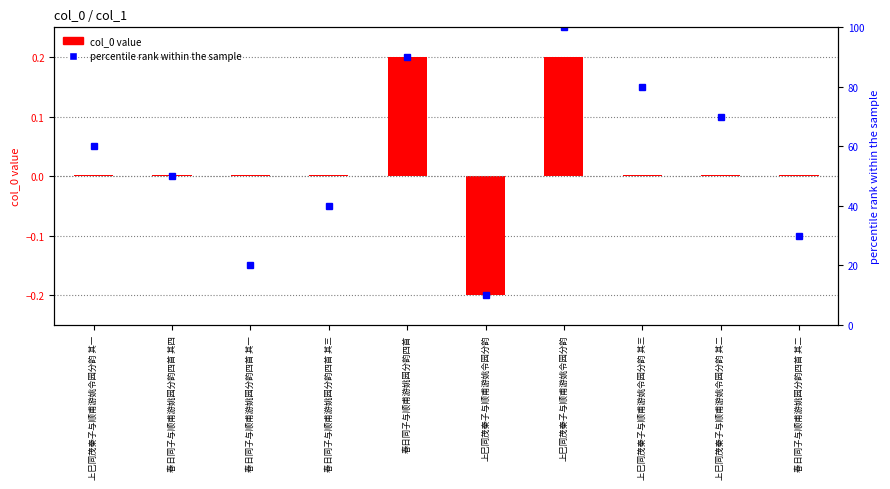

Count the number of categories in the chart.

10